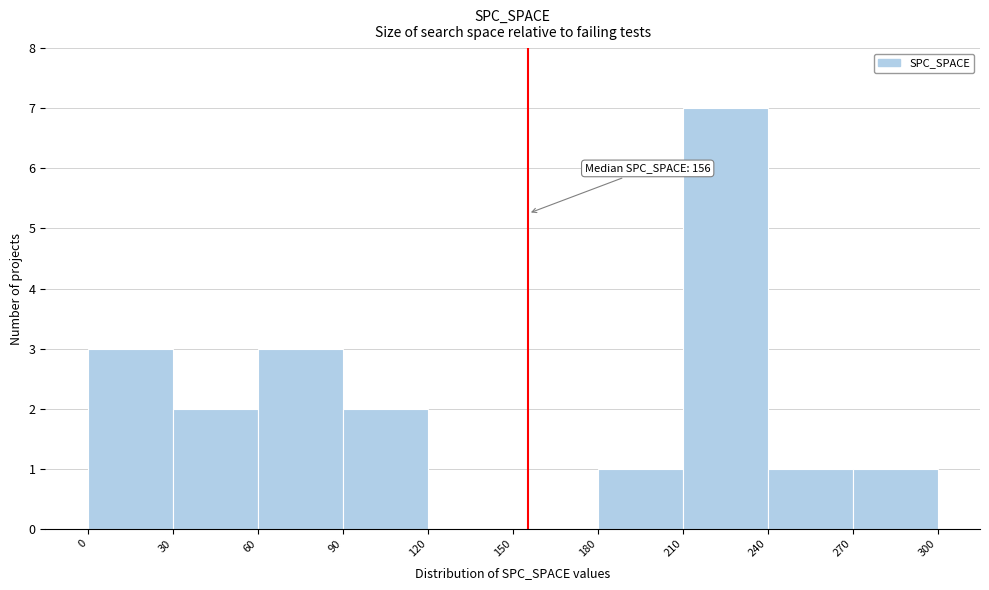

Over which range of the x-axis is the bar tallest?

210 to 240